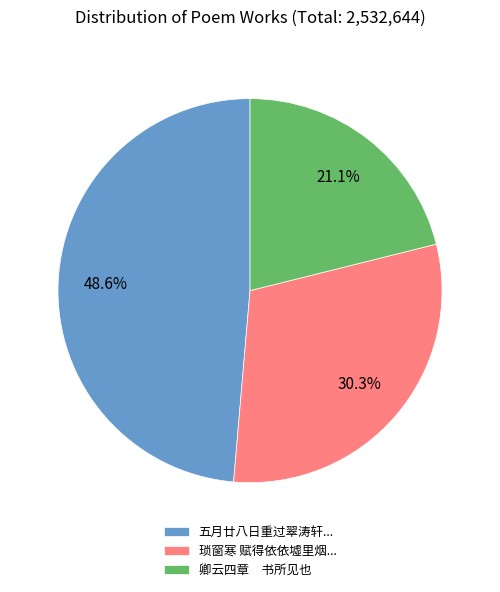

Does any single category account for the majority?

No